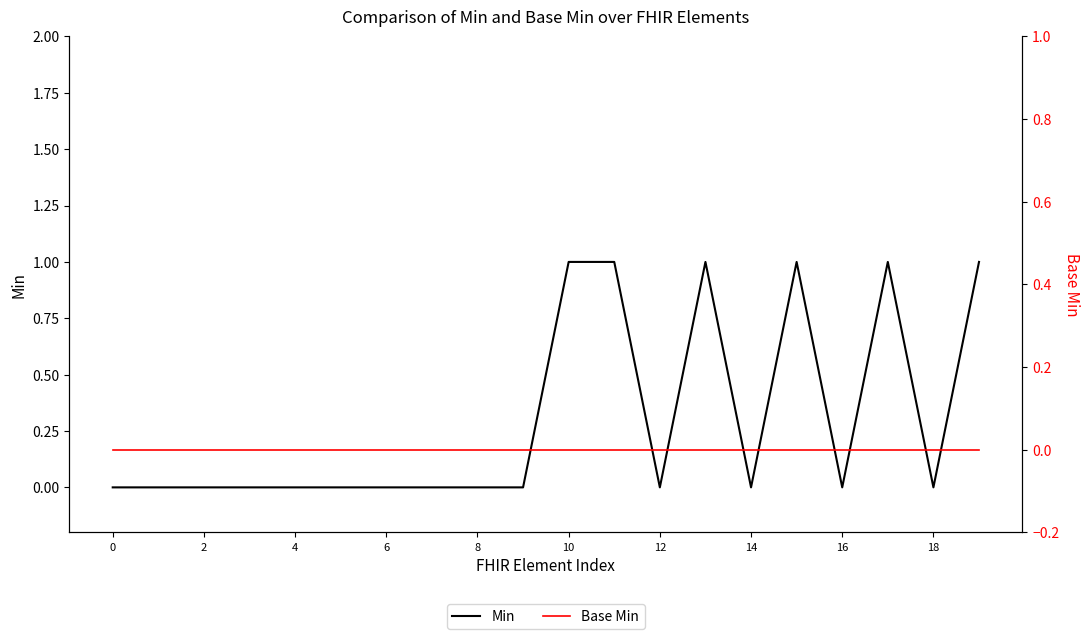

True or false: Min has a value of 1 at 17.

False